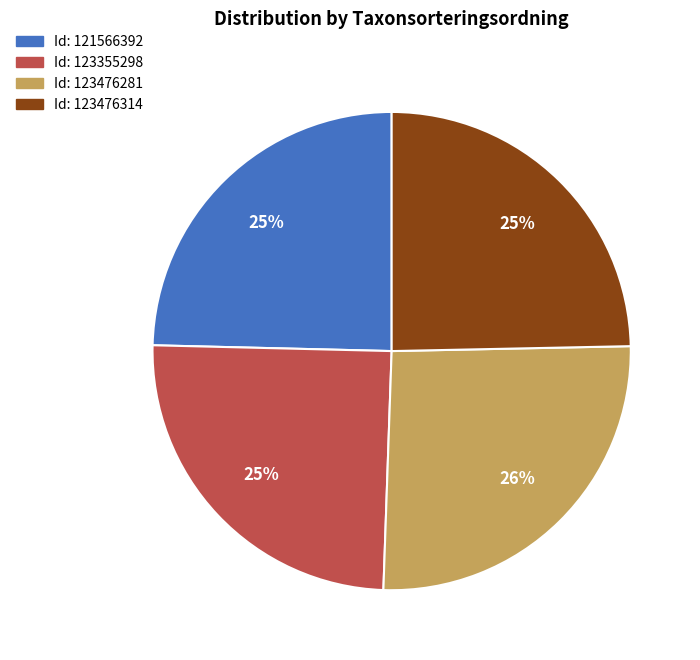

To the nearest percent, what is the difference between the largest and smallest slice percentages?

1%